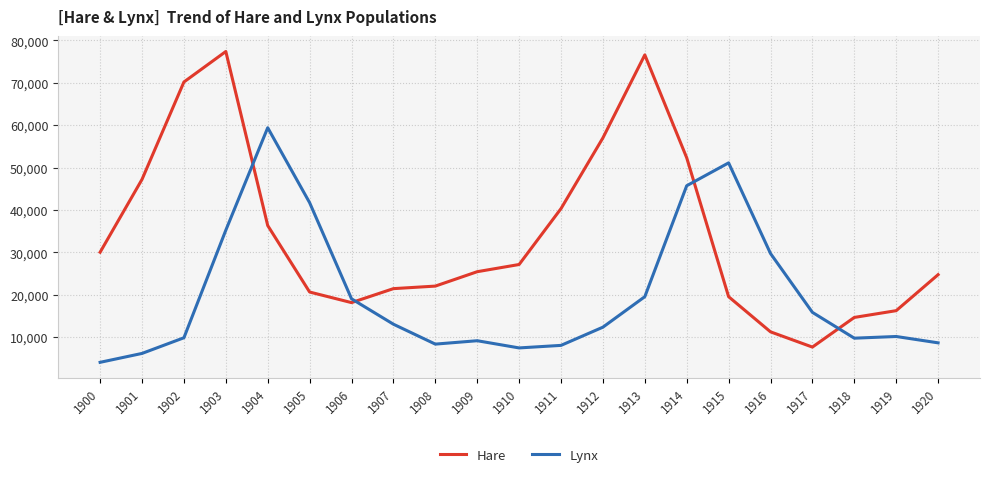

Rank the series by their average value, from lowest to highest.

Lynx, Hare